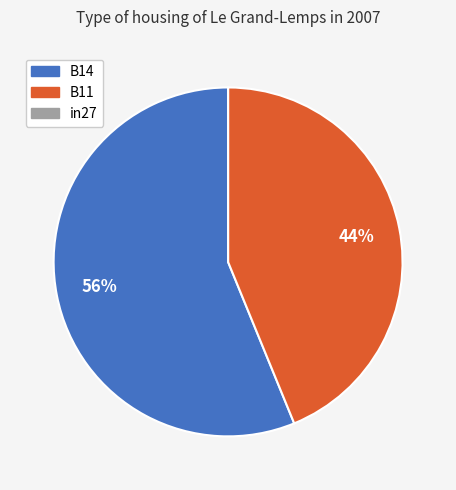

To the nearest percent, what is the combined percentage of B14 and B11?

100%